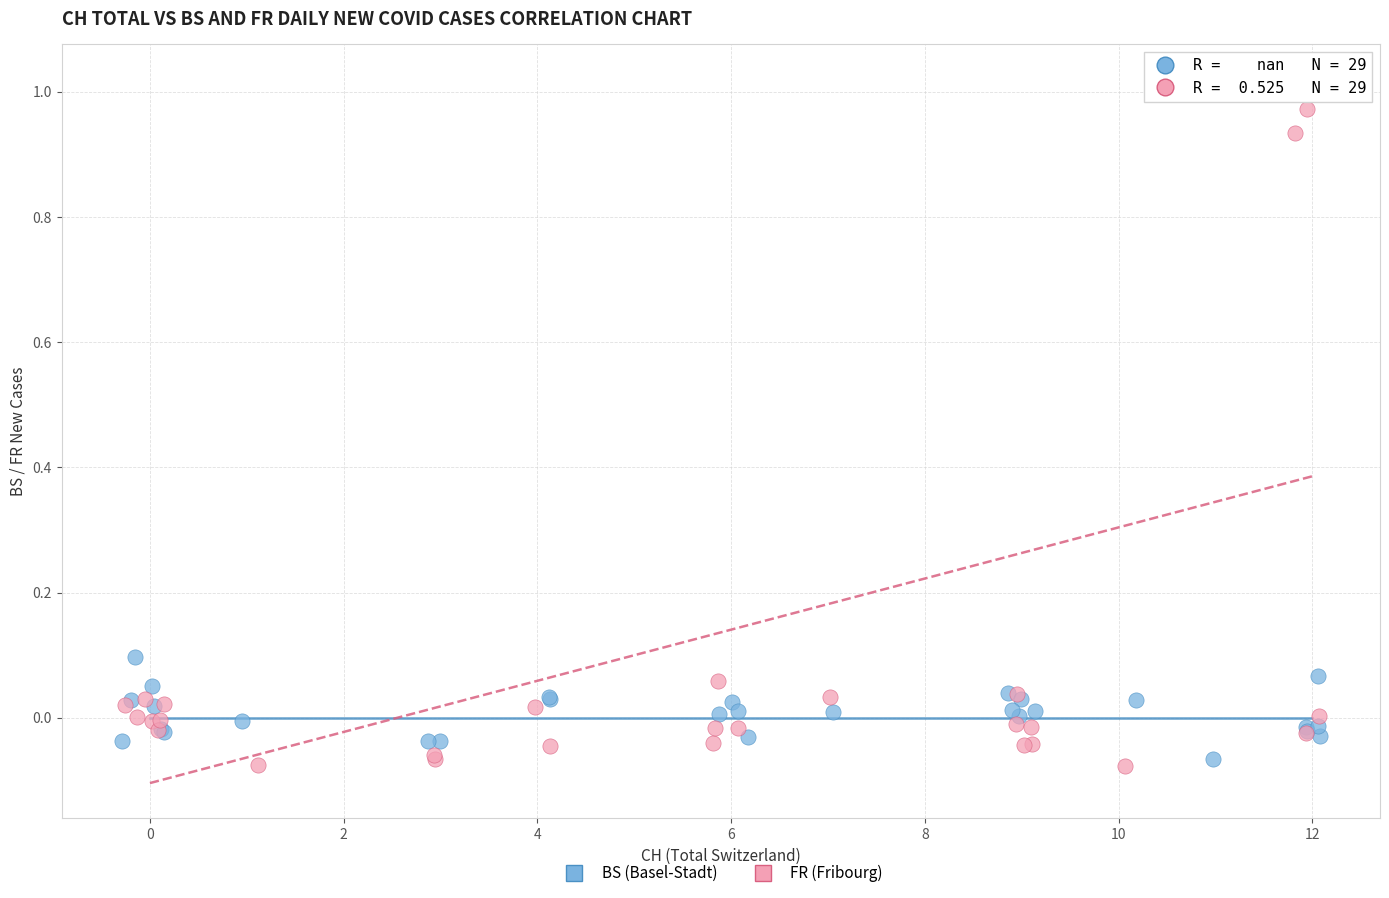

Which series has the widest spread of Y values?

FR (Fribourg)